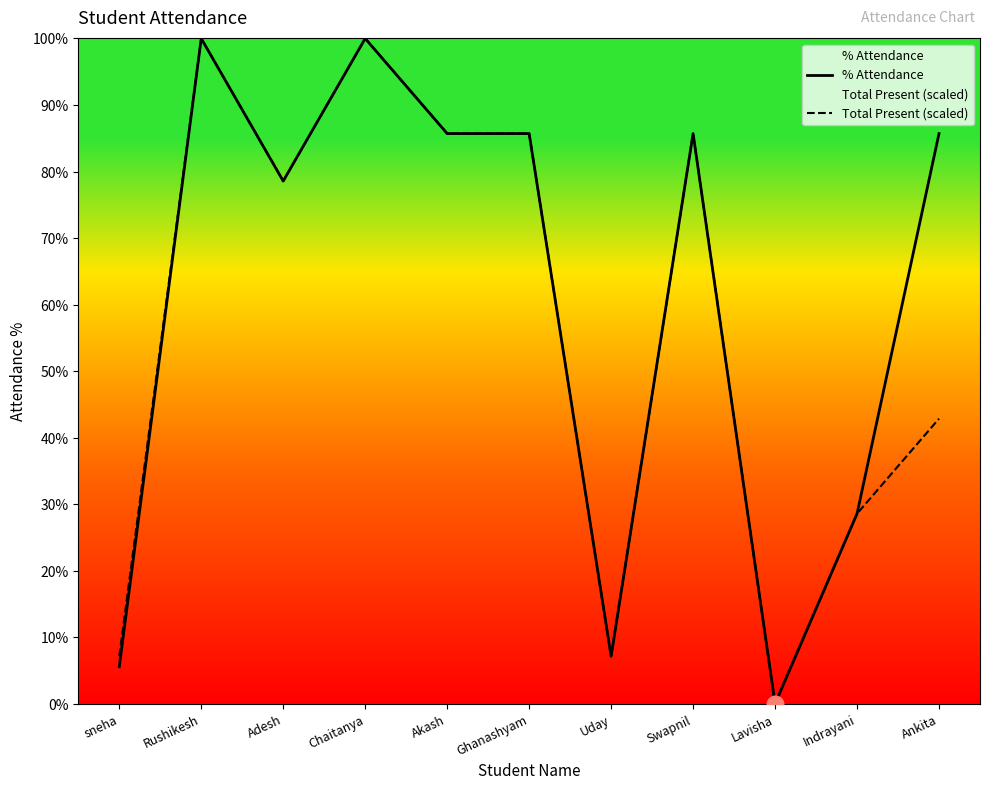

What is the difference between the maximum and minimum values in the % Attendance series?

100.0